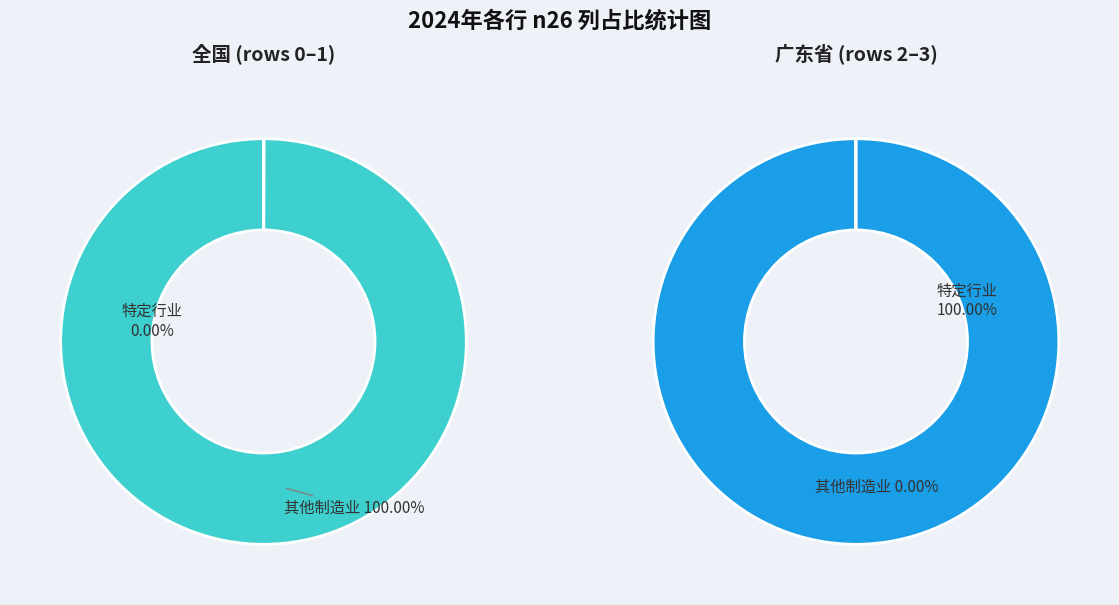

Which series has the largest range (max minus min)?

n26